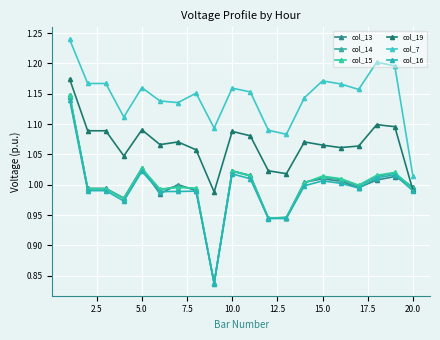

Does the chart have visible grid lines?

Yes